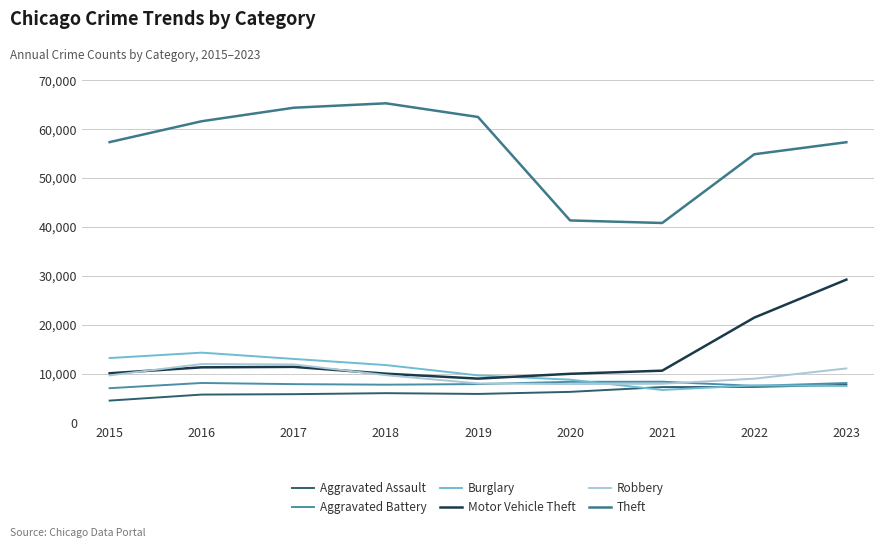

Reading right to left, what are all the values shown in this chart?

Aggravated Assault: 2023=7707	2022=7280	2021=7242	2020=6264	2019=5841	2018=6001	2017=5793	2016=5712	2015=4480
Aggravated Battery: 2023=8077	2022=7488	2021=8347	2020=8319	2019=7858	2018=7735	2017=7845	2016=8086	2015=7019
Burglary: 2023=7472	2022=7592	2021=6662	2020=8758	2019=9638	2018=11747	2017=13001	2016=14289	2015=13184
Motor Vehicle Theft: 2023=29225	2022=21456	2021=10602	2020=9959	2019=8977	2018=9984	2017=11380	2016=11285	2015=10068
Robbery: 2023=11060	2022=8963	2021=7918	2020=7855	2019=7995	2018=9681	2017=11880	2016=11960	2015=9638
Theft: 2023=57330	2022=54871	2021=40809	2020=41331	2019=62494	2018=65288	2017=64386	2016=61623	2015=57350